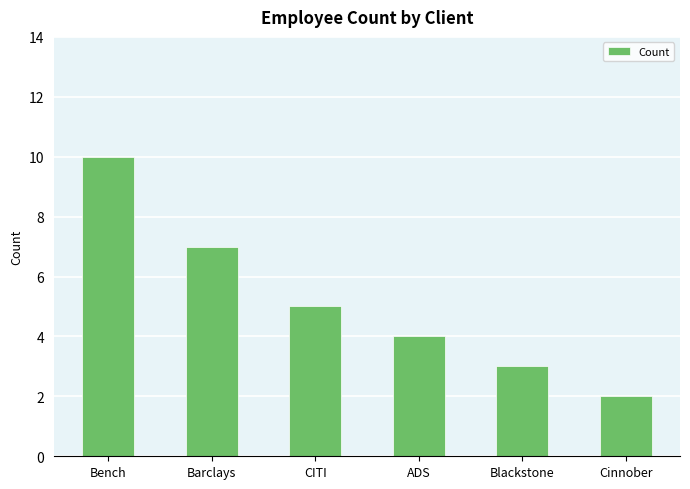

Does the chart contain stacked bars?

No